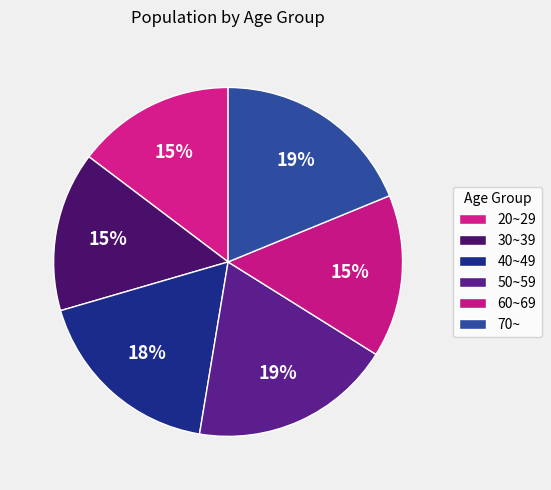

To the nearest percent, what percentage of the pie is 60~69?

15%